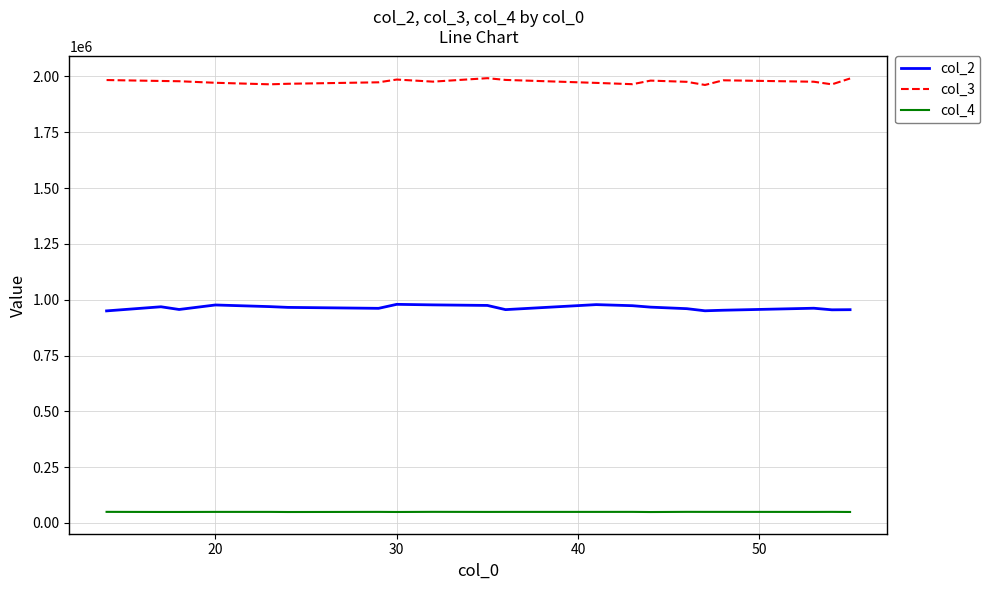

List the series in order of their overall mean, highest first.

col_3, col_2, col_4